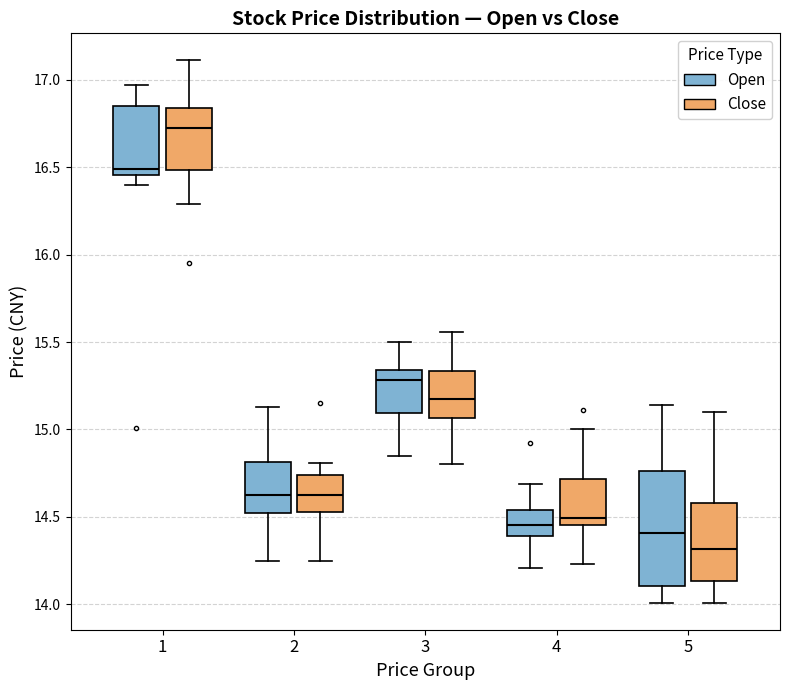

Comparing the boxes themselves (not the whiskers), which one is the tallest?

5 (Open)